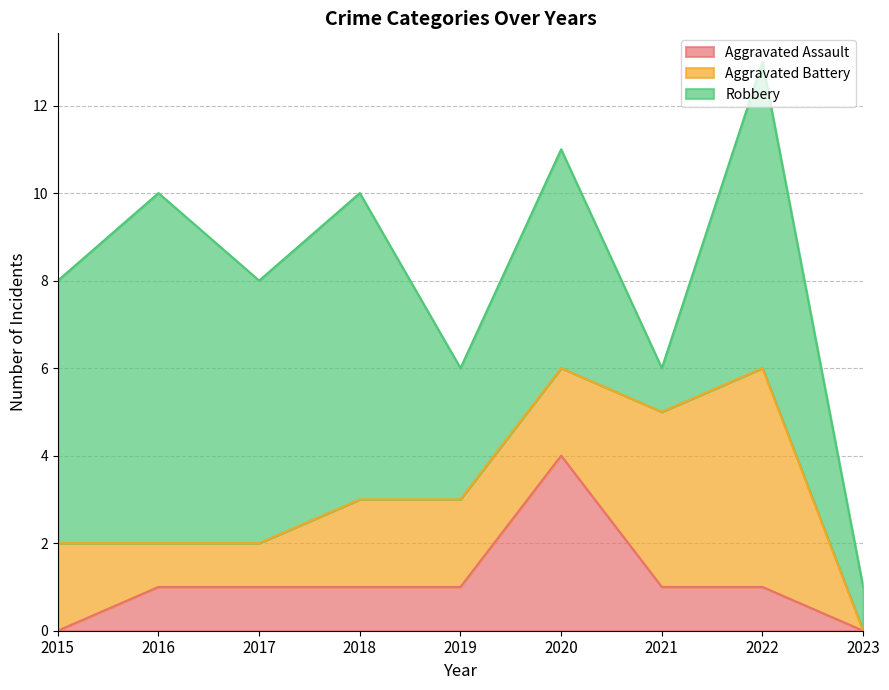

Reading right to left, transcribe all the data shown in this chart.

Aggravated Assault: 0	1	1	4	1	1	1	1	0
Aggravated Battery: 0	5	4	2	2	2	1	1	2
Robbery: 1	7	1	5	3	7	6	8	6